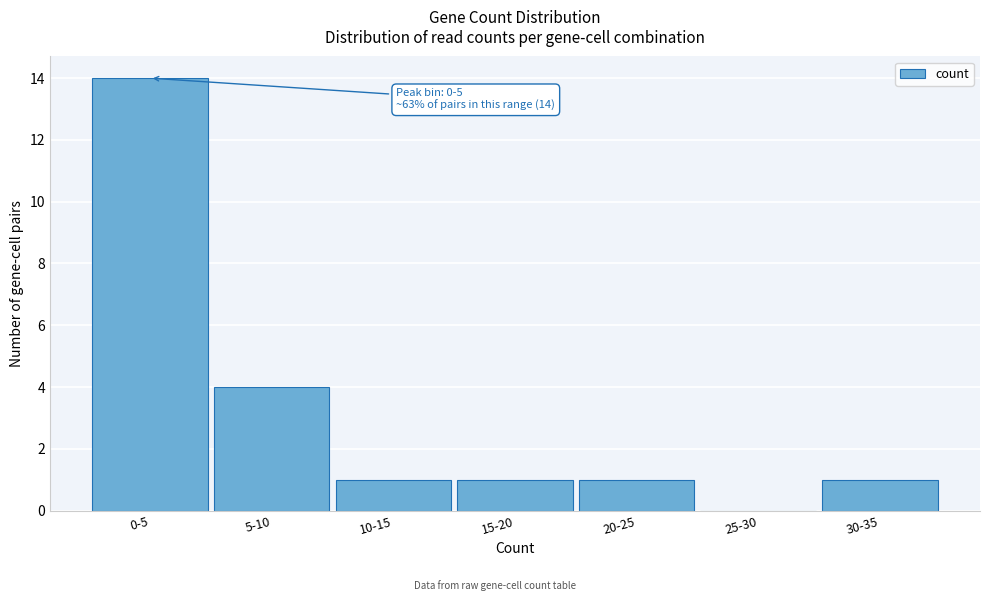

Reading left to right, extract all data points from this chart.

0-5=14	5-10=4	10-15=1	15-20=1	20-25=1	25-30=0	30-35=1